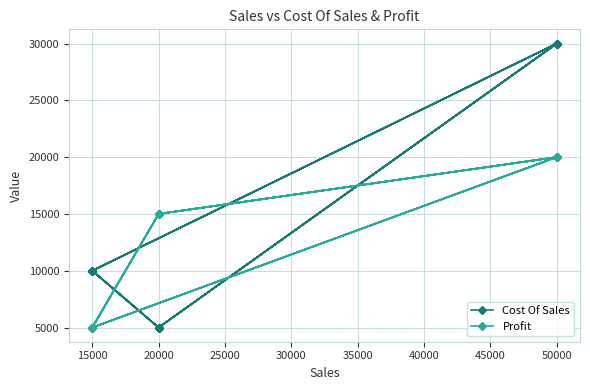

Reading left to right, extract all data points from this chart.

Cost Of Sales: 30000	5000	10000	30000	5000	10000	30000	5000	10000	30000	5000	10000	30000	5000	10000
Profit: 20000	15000	5000	20000	15000	5000	20000	15000	5000	20000	15000	5000	20000	15000	5000